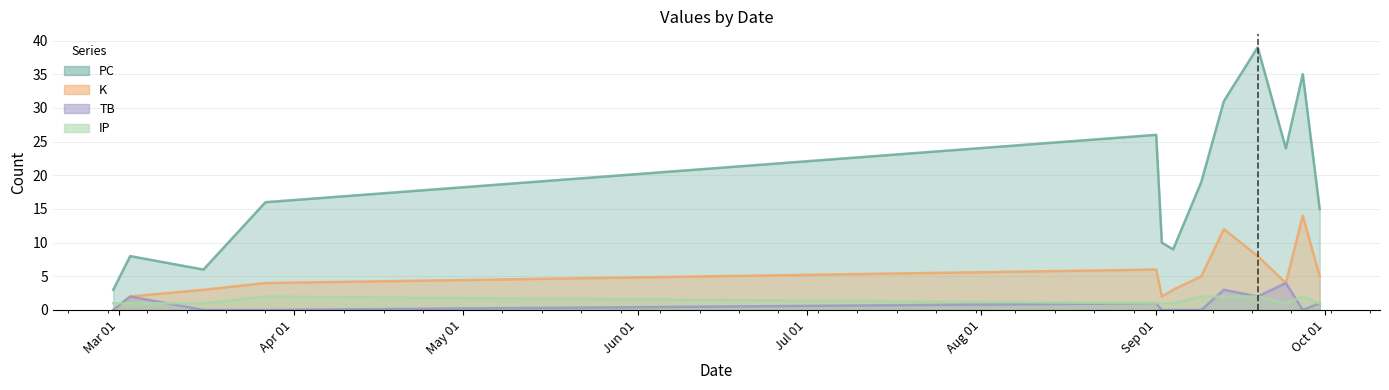

How many IP values are between 1 and 2?

13